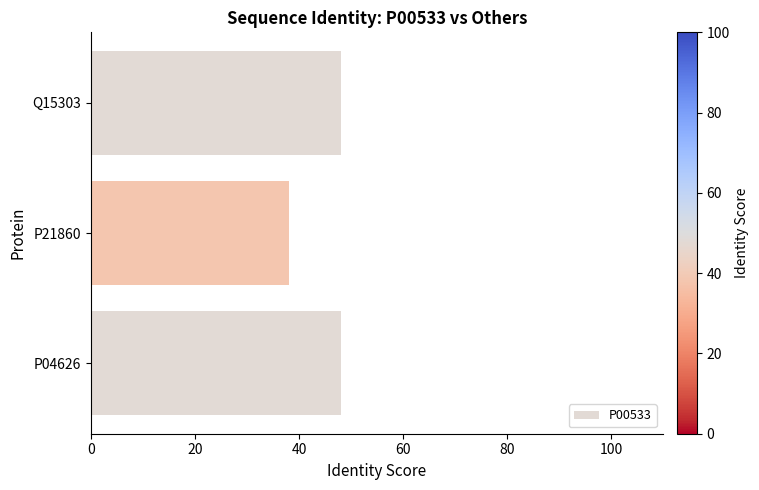

What is the sum of all values?

134